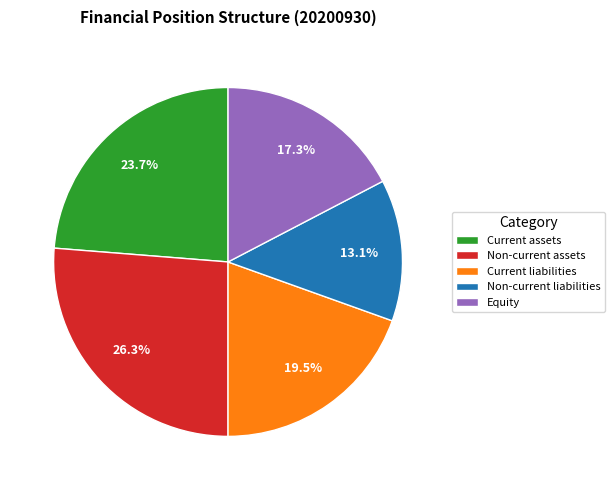

Approximately how many times larger is the value at Non-current liabilities compared to Equity?

0.8